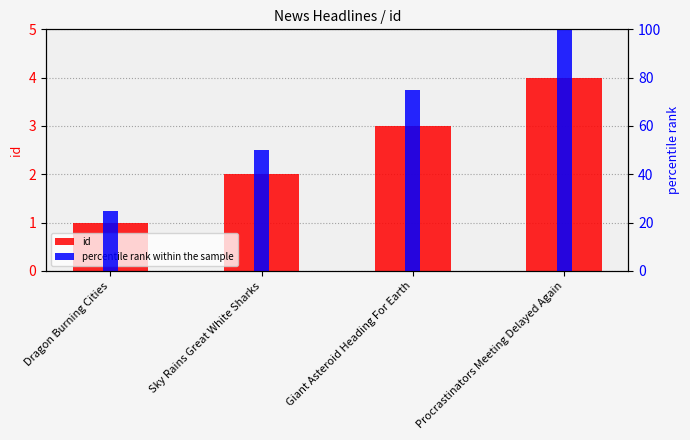

What is the difference between the maximum and second lowest values in the percentile rank within the sample series?

50